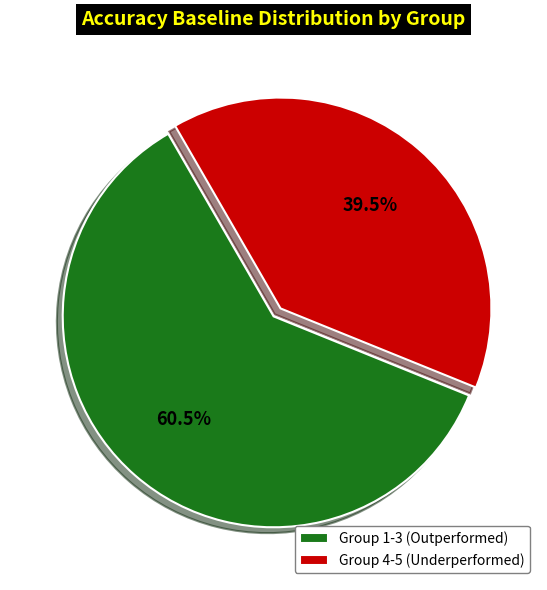

Does any single category account for the majority?

Yes